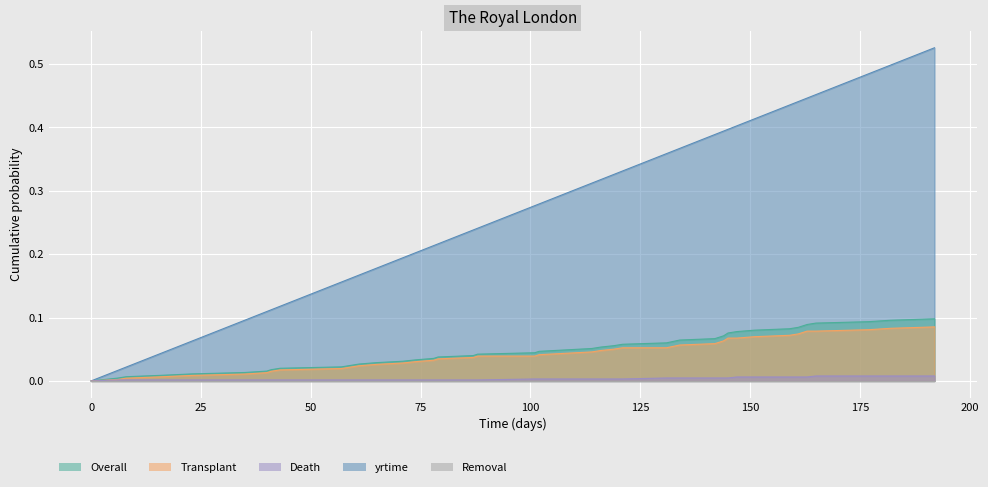

Between 87 and 108, which series saw the biggest shift?

yrtime